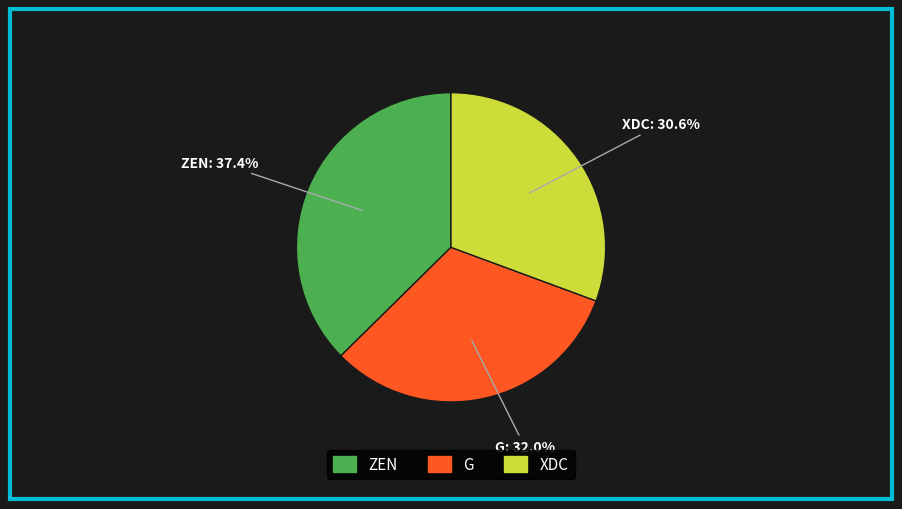

Does ZEN account for over 50% of the chart?

No